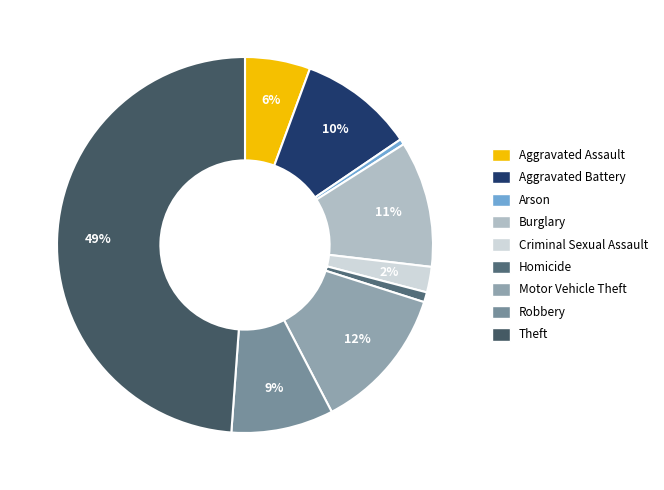

To the nearest percent, what percentage of the pie is Aggravated Assault?

6%